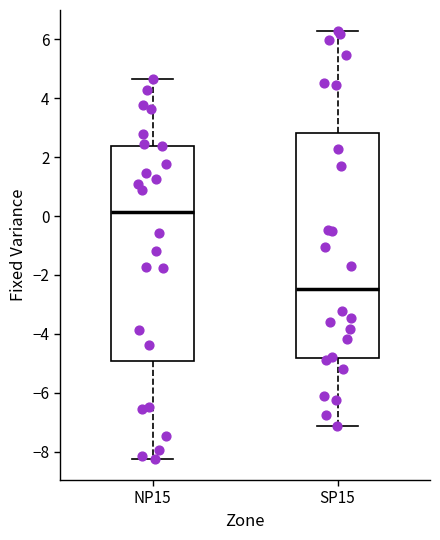

Reading left to right, transcribe this box plot: for each box, give where its median line is, the range the box spans, and where its two whiskers end, as read against the y-axis. The values are not printed on the chart, so give them approximately, as read against the axis.

NP15: median 0.2, box -5.0 to 2.4, whiskers -8.2 to 4.6
SP15: median -2.4, box -4.8 to 2.8, whiskers -7.2 to 6.2